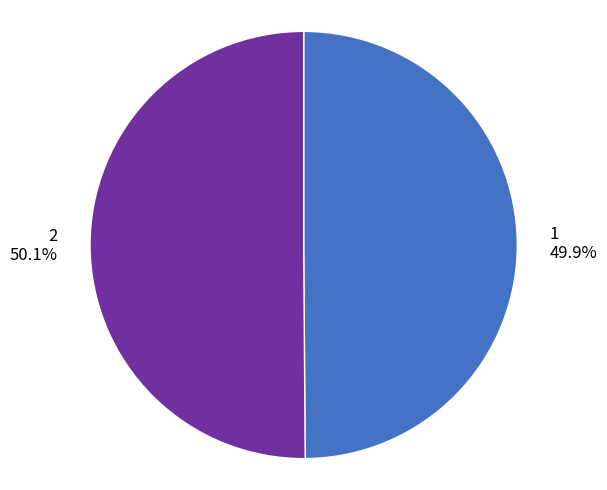

What is the total percentage of 1 and 2?

100.0%